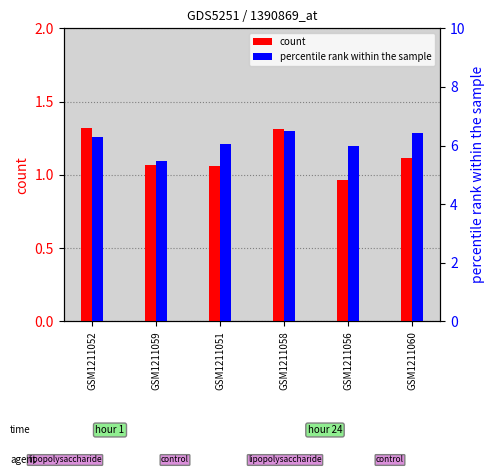

What is the spread (max minus min) of values at GSM1211052?

5.0